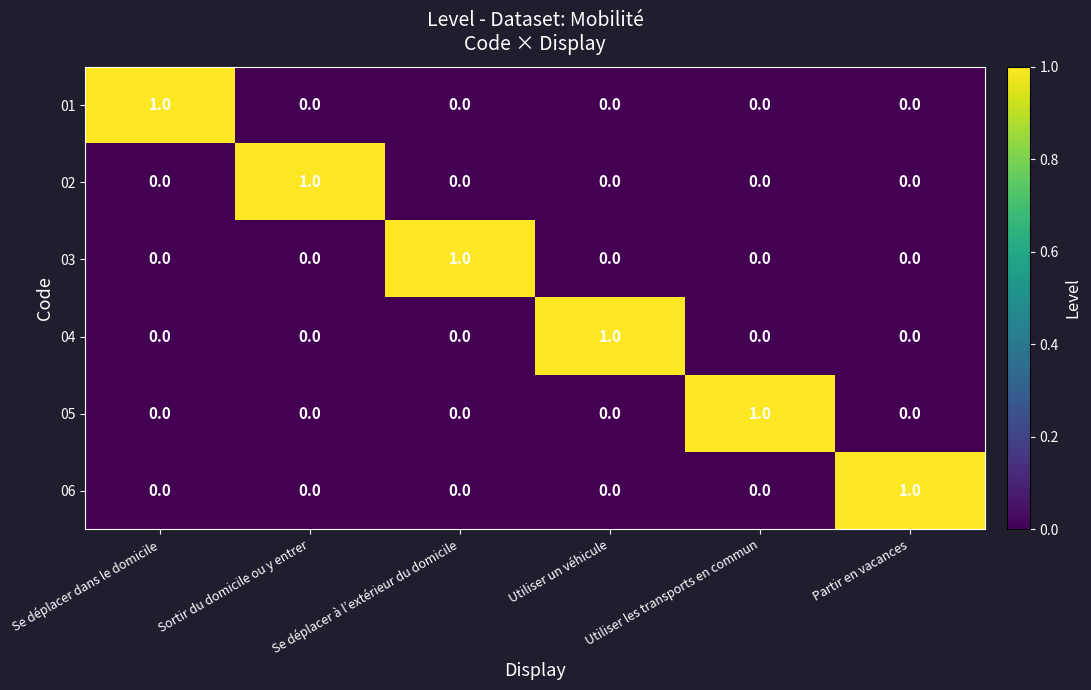

What is the total value across all series at Utiliser un véhicule?

1